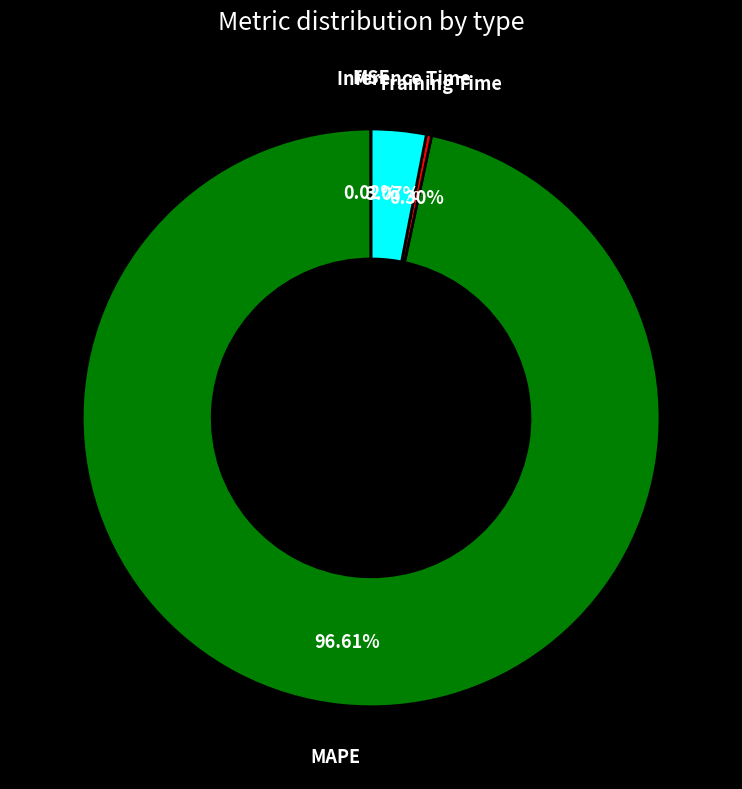

Does any single category account for the majority?

Yes